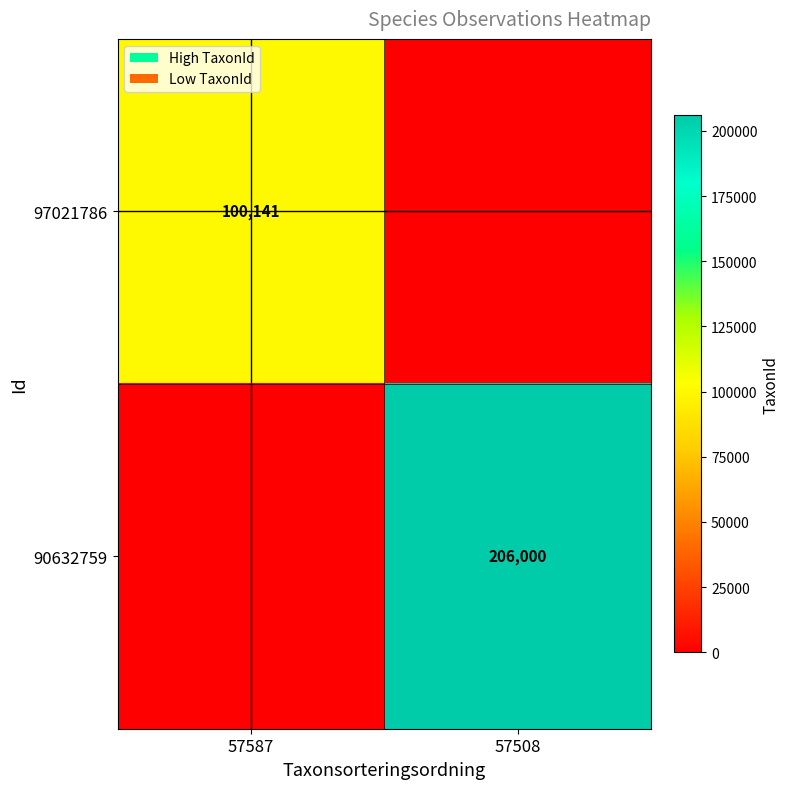

Is it true that 90632759 equals 110565 at 57508?

False